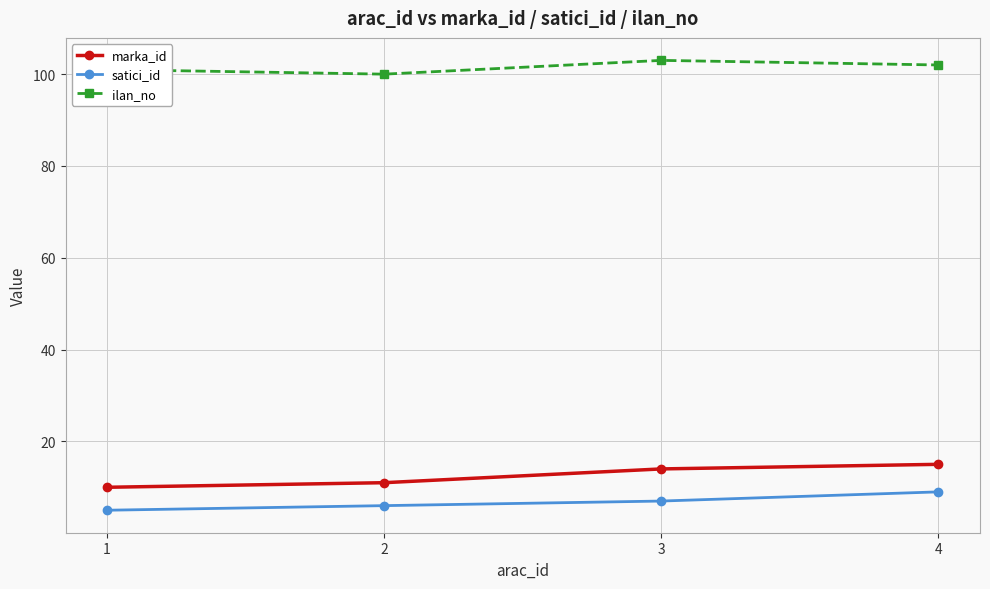

The value of satici_id at 2 is 11. True or false?

False